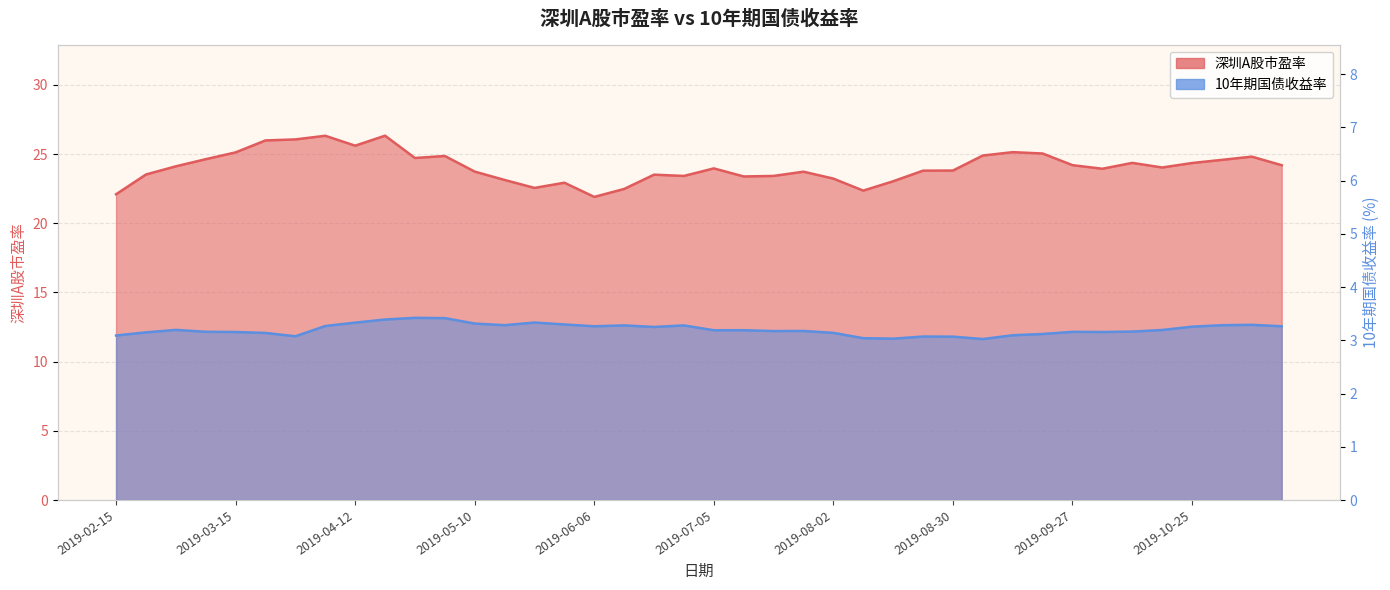

The value of 10年期国债收益率 at 2019-03-29 is 3.1. True or false?

True